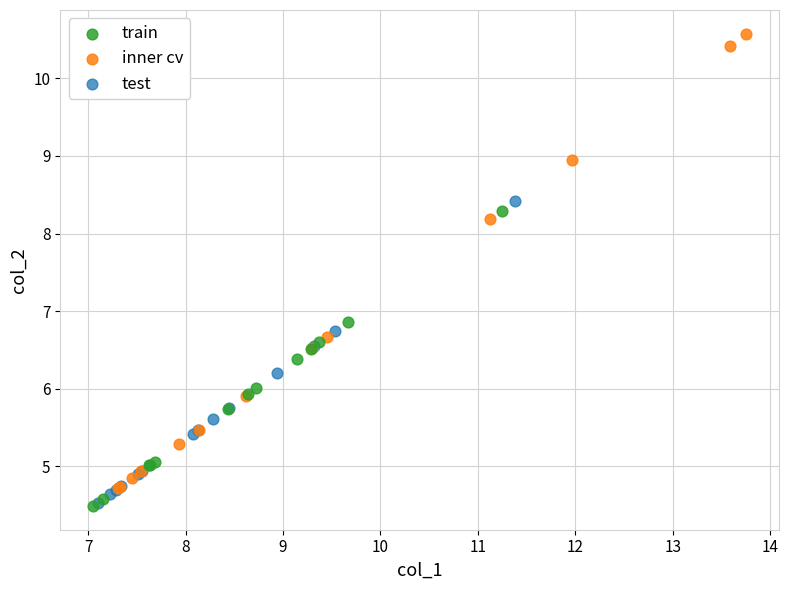

Which series contains the highest Y value?

inner cv